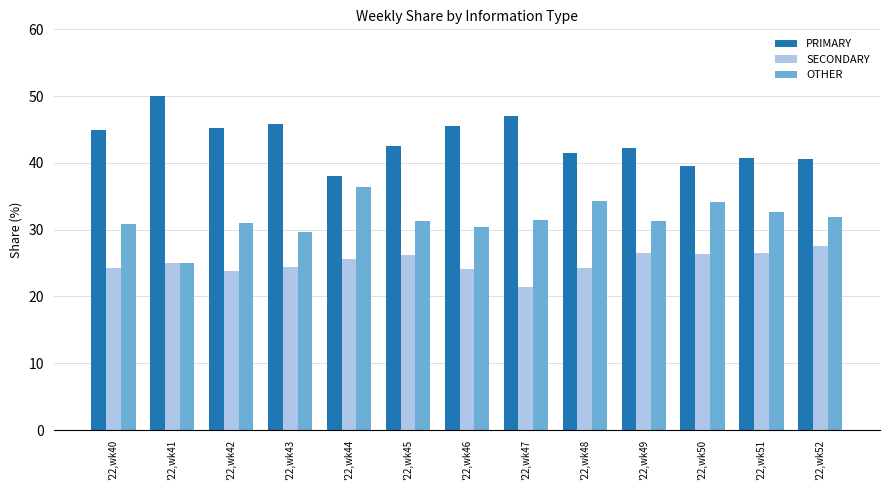

Is the value of PRIMARY at '22,wk42 greater than the value of OTHER at '22,wk45?

Yes